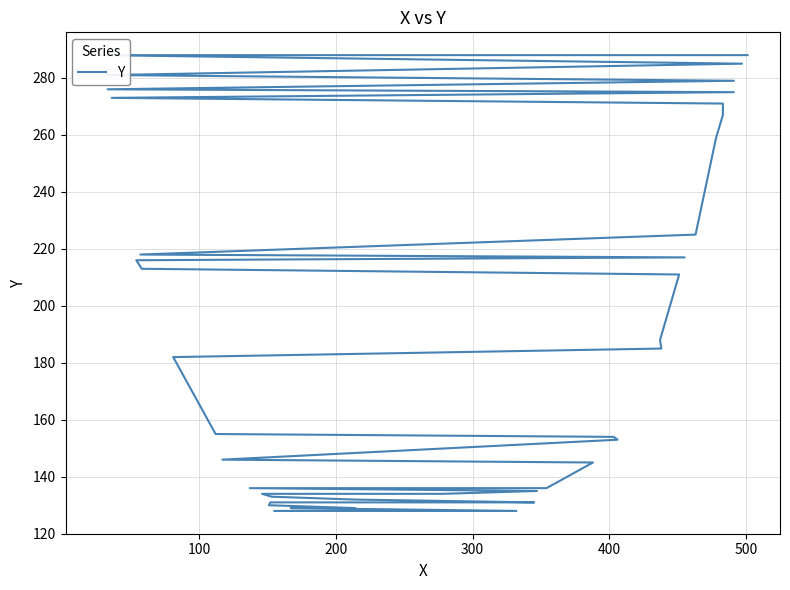

What is the value of the 22nd point from the left?

185